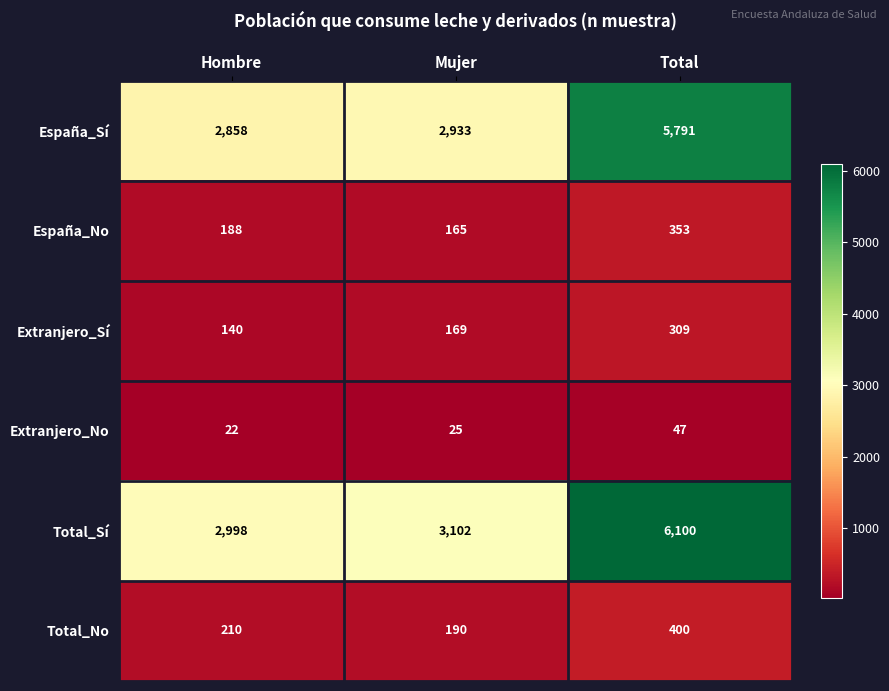

Which series changed the most between Hombre and Mujer?

Total_Sí